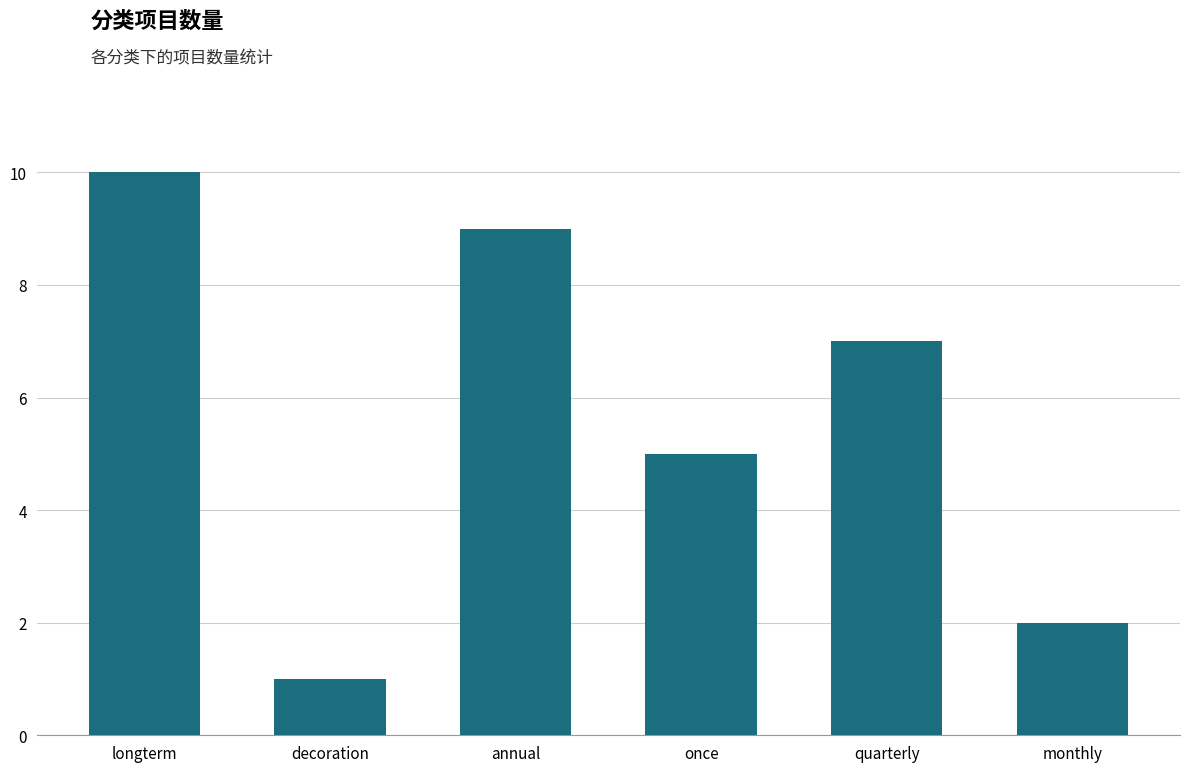

How many data points does each series have?

6